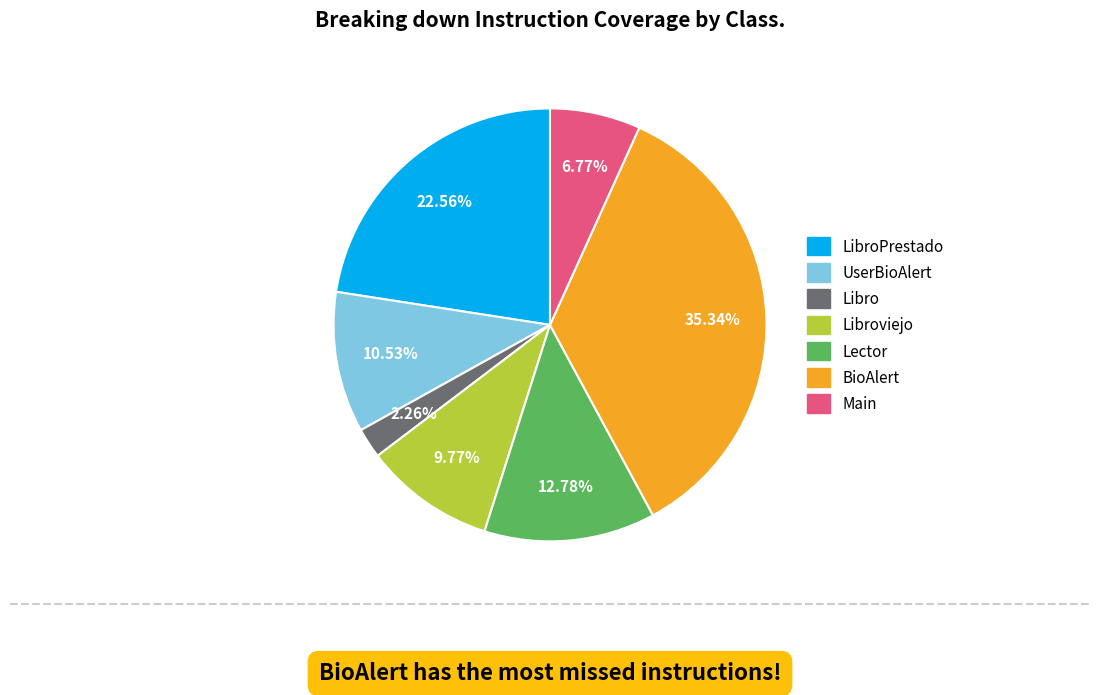

Does any single category account for the majority?

No